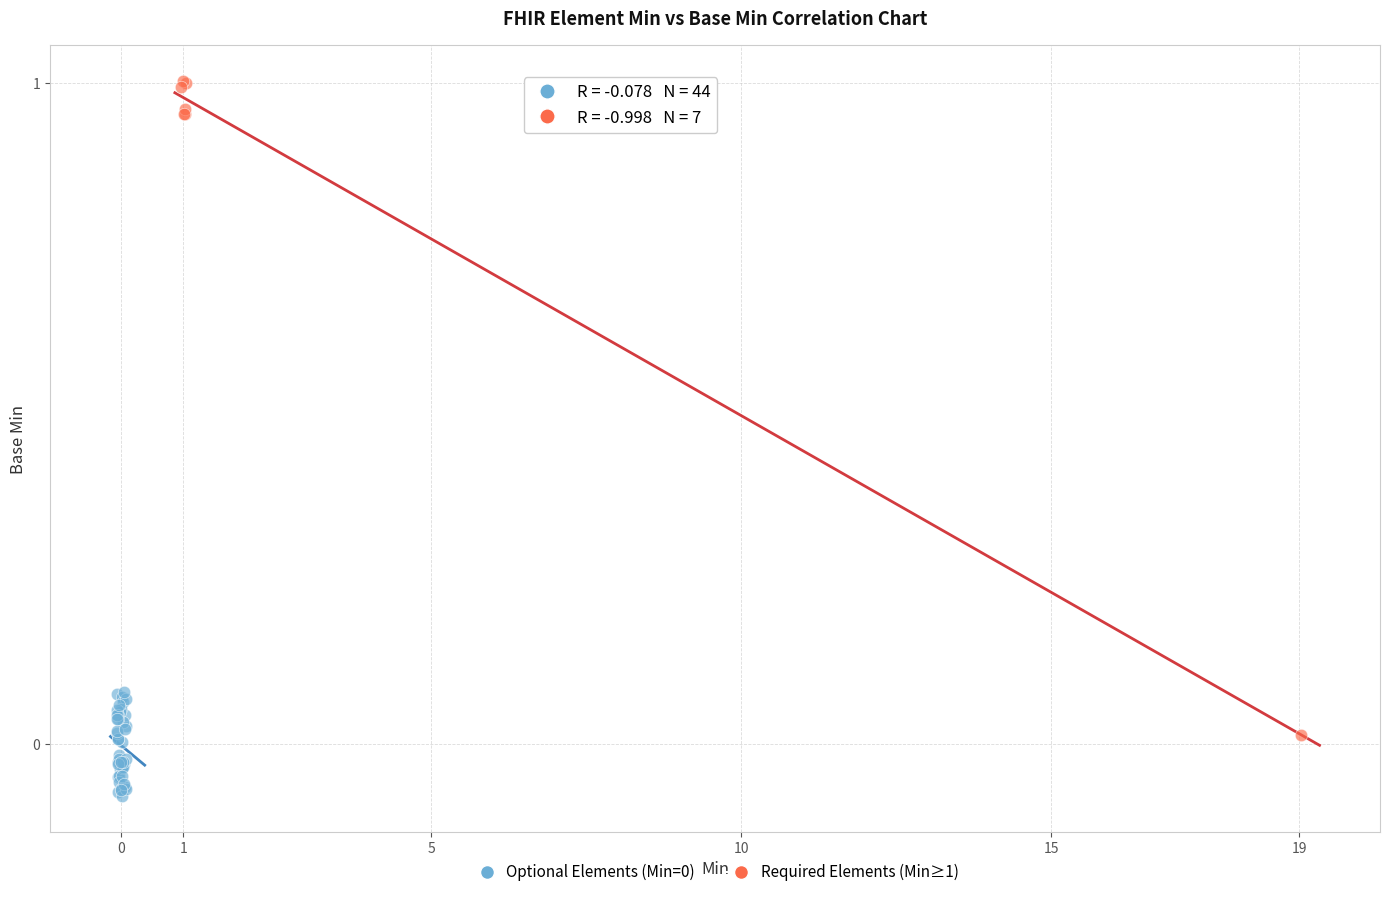

Which series has the largest Y range (max minus min)?

Required Elements (Min≥1)